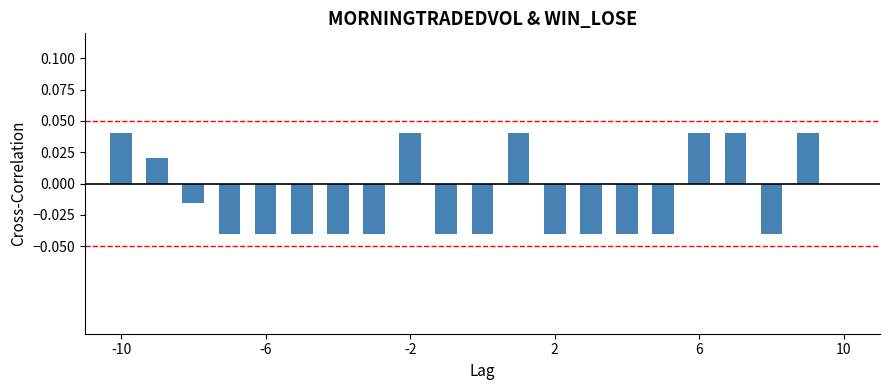

How many values are between 0 and 1?

7